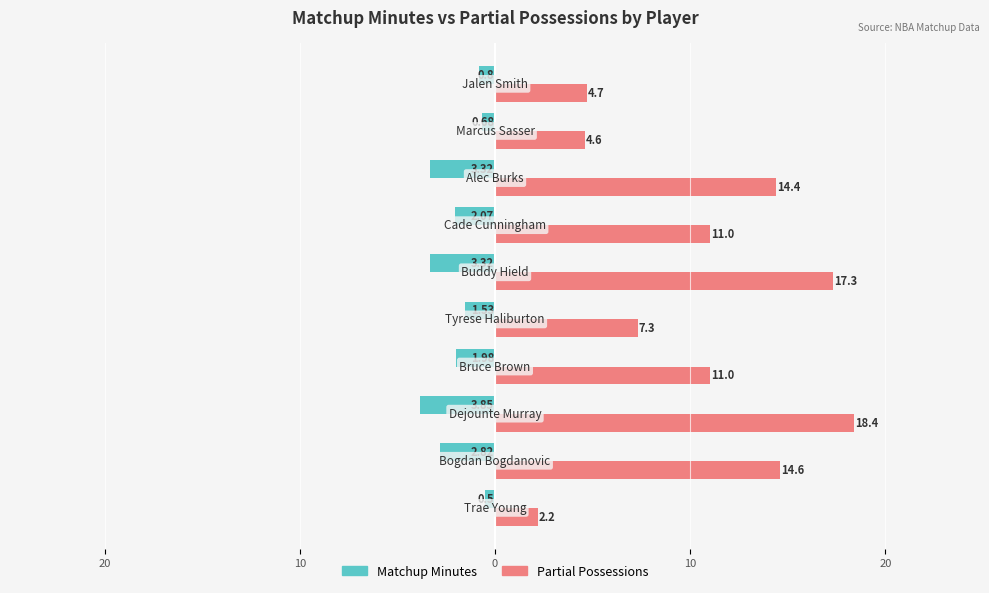

What are all the series names shown in the legend?

Matchup Minutes, Partial Possessions